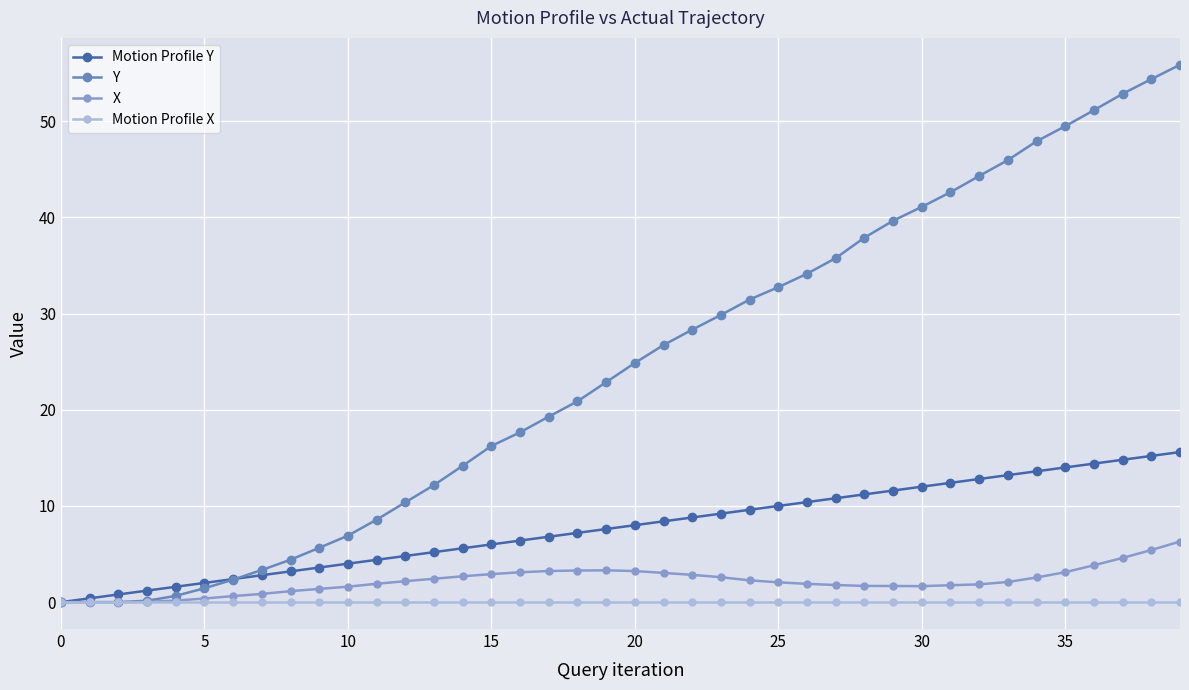

Which series has the widest spread of values?

Y